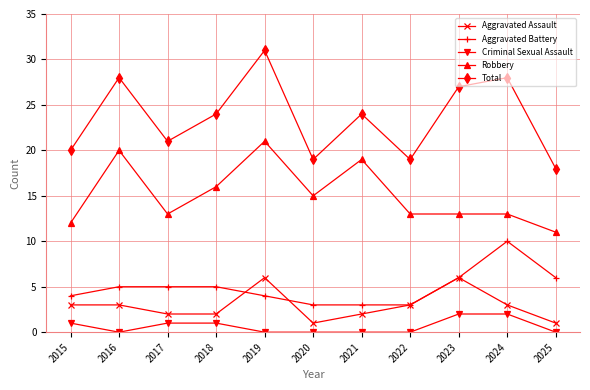

Between 2017 and 2025, which series saw the biggest shift?

Total